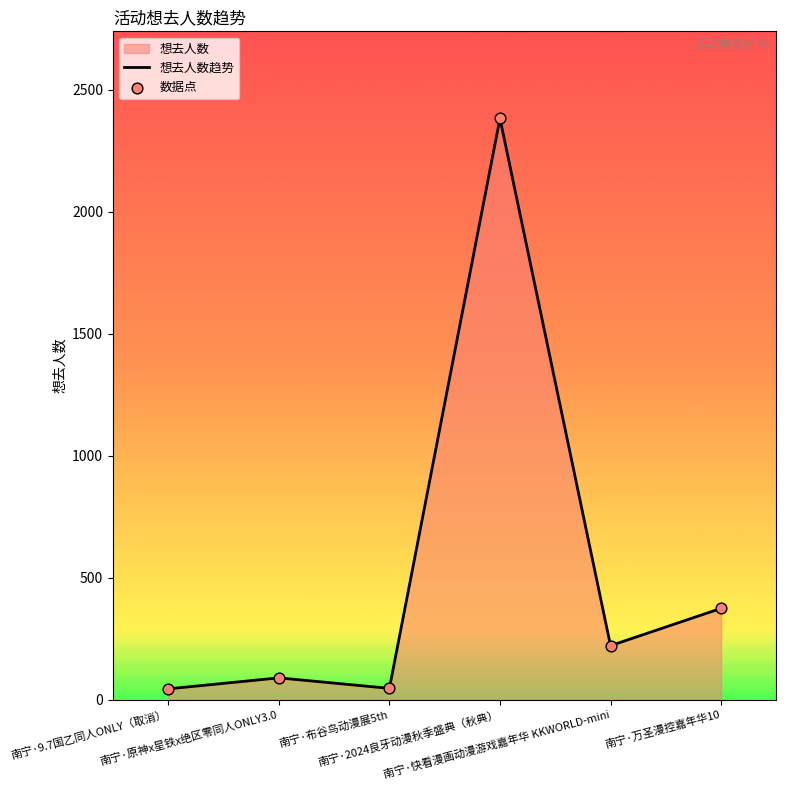

Which series has the largest Y range (max minus min)?

想去人数趋势